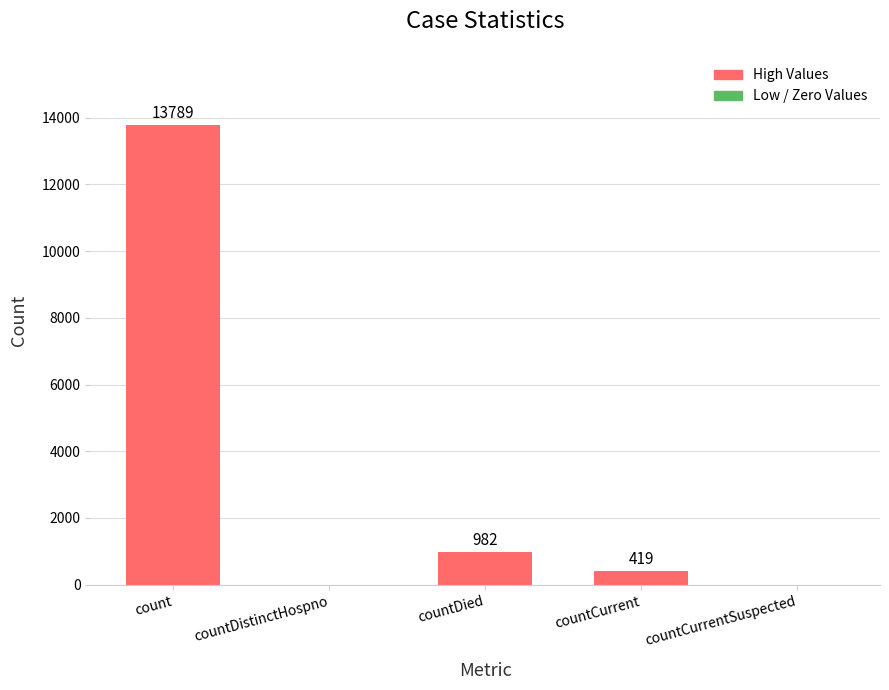

What is the maximum value shown in the chart?

13789